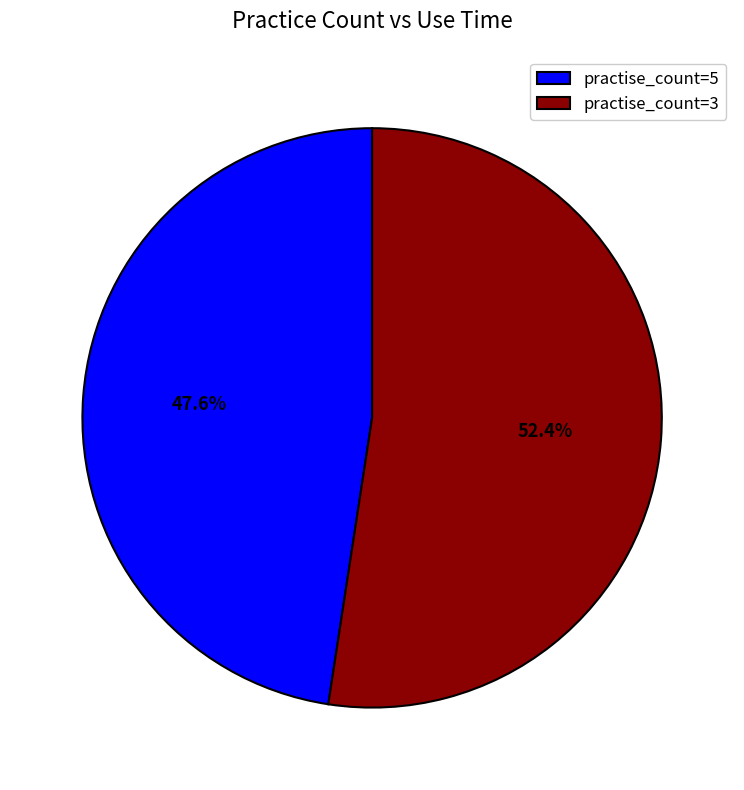

What is the smallest slice in the pie chart?

practise_count=5